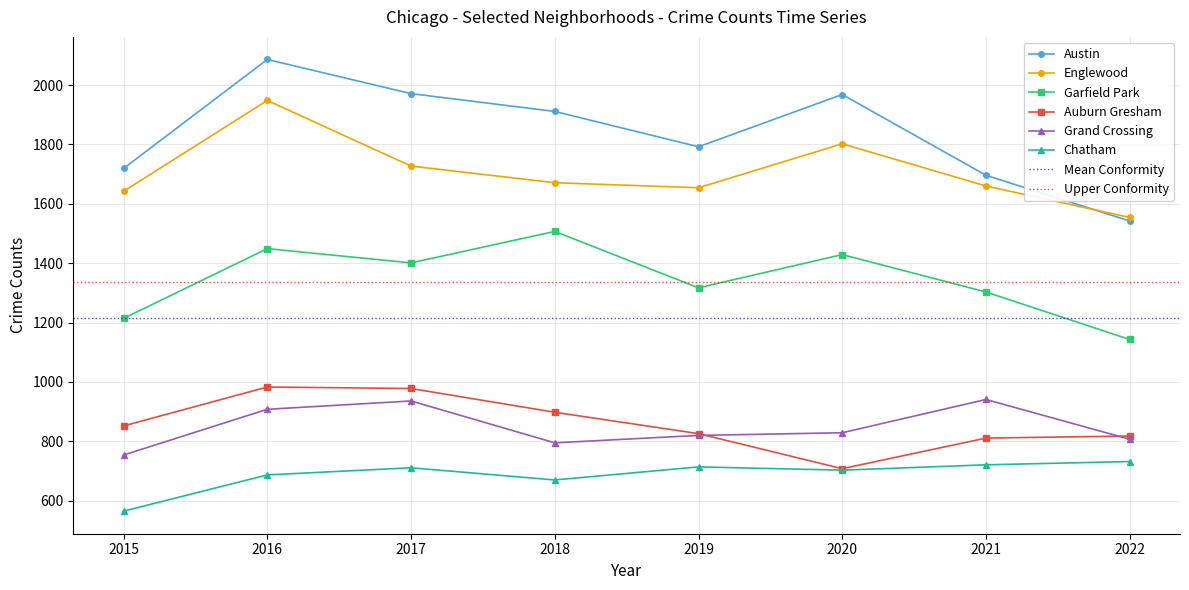

At which category does Auburn Gresham reach its first local peak?

2016